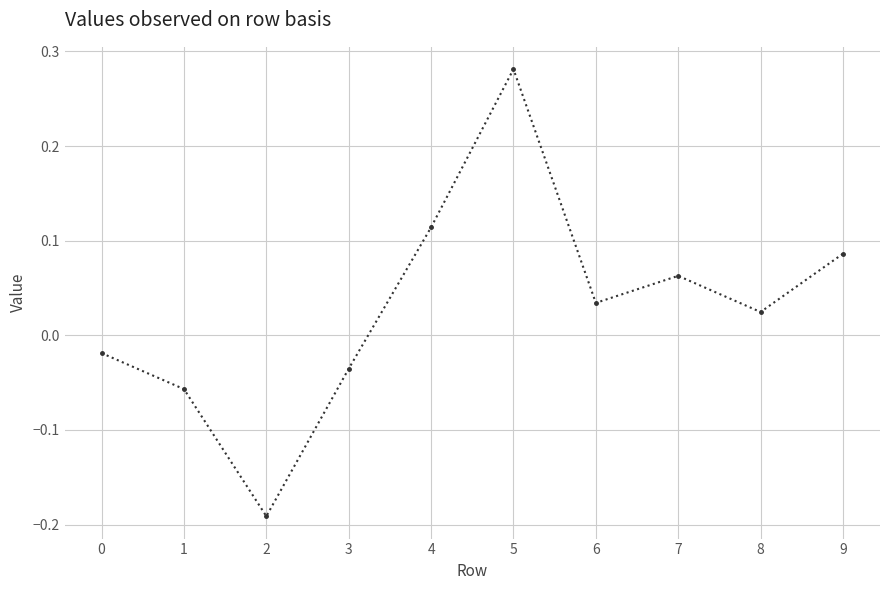

At which category does the chart reach its minimum across all series?

2